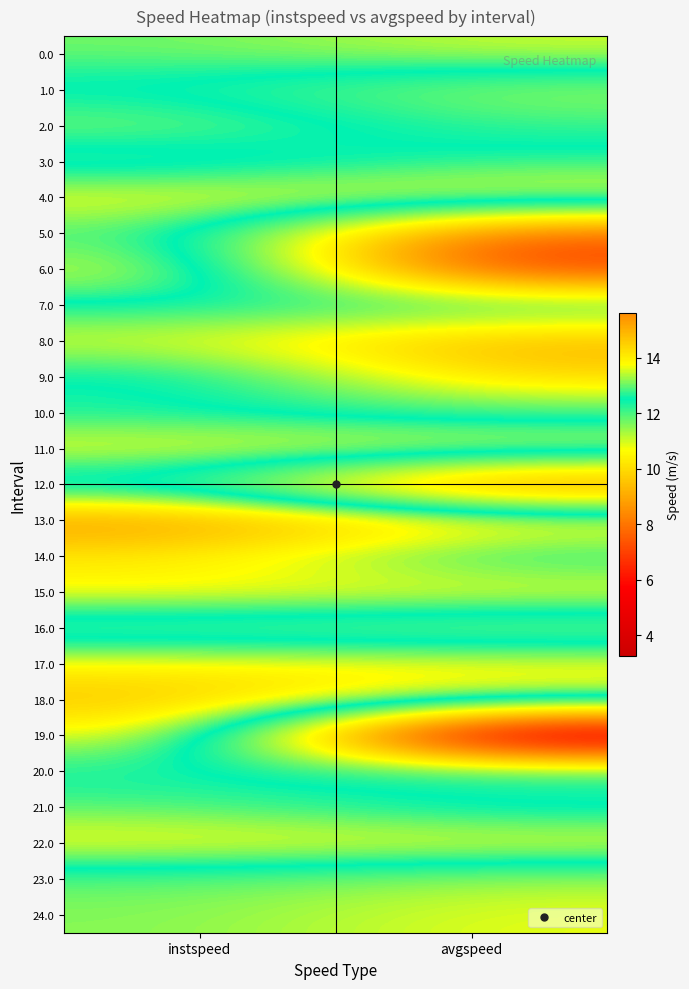

Which series has the widest spread of values?

19.0